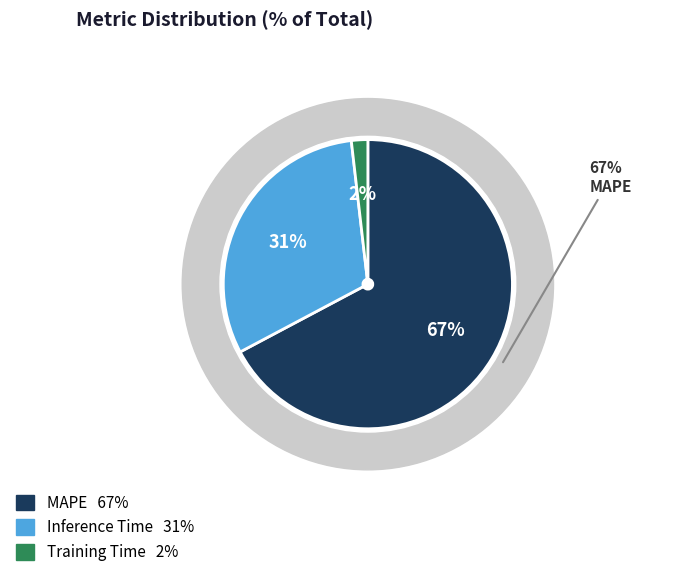

How many slices are in this pie chart?

3